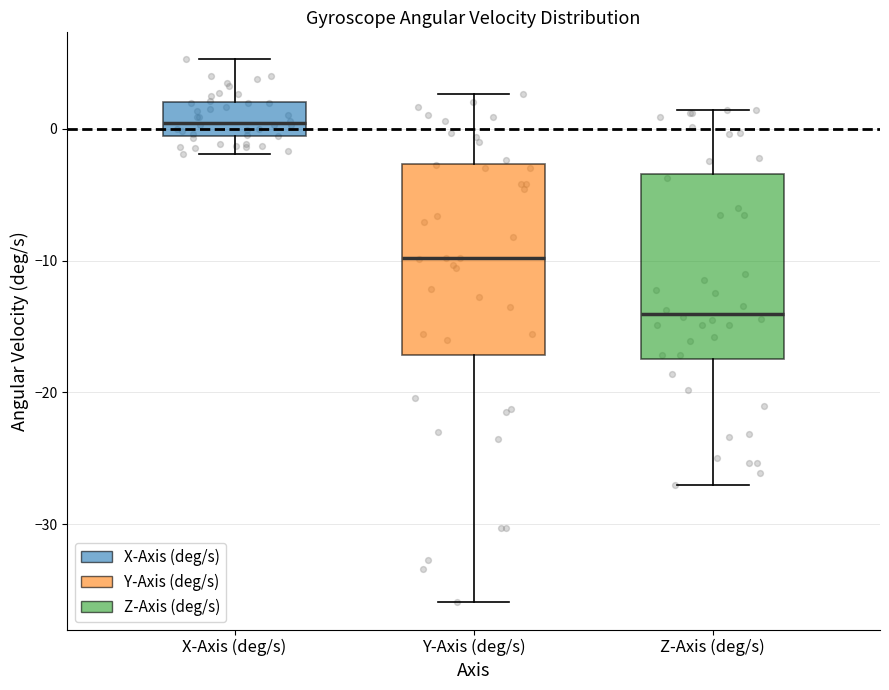

Which box has the lowest median line?

Z-Axis (deg/s)